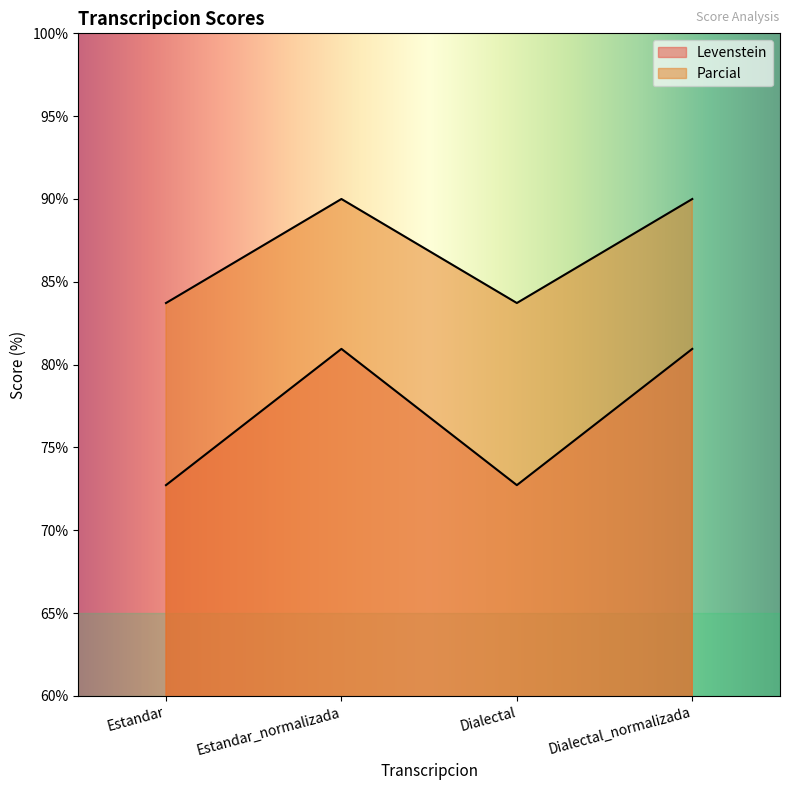

What is the difference between the second highest and minimum values in the Levenstein series?

8.2